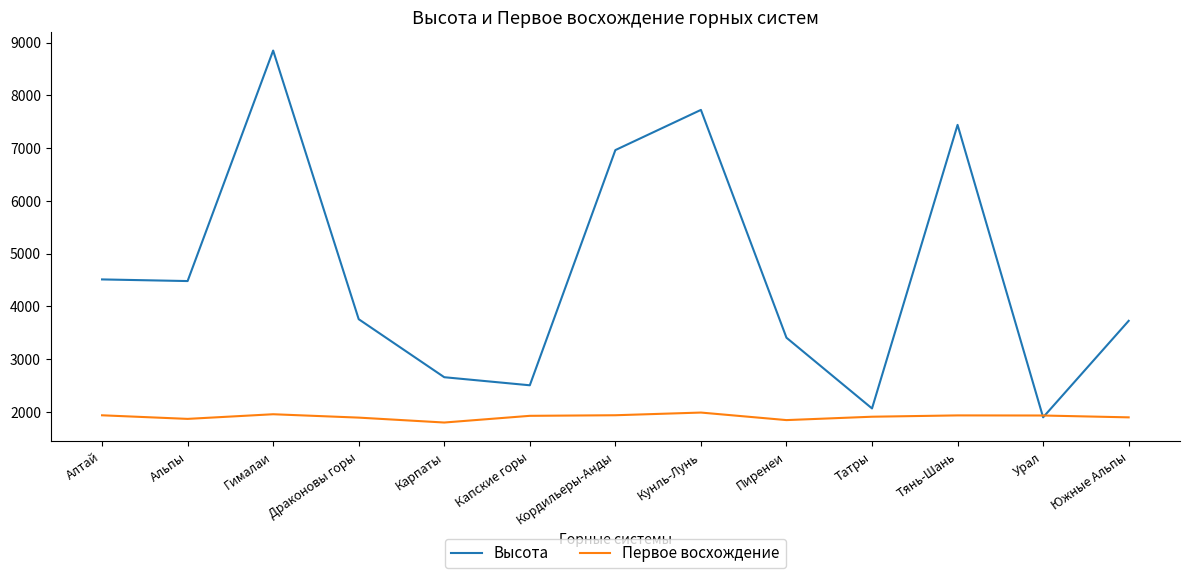

What is the maximum value for Первое восхождение?

1985